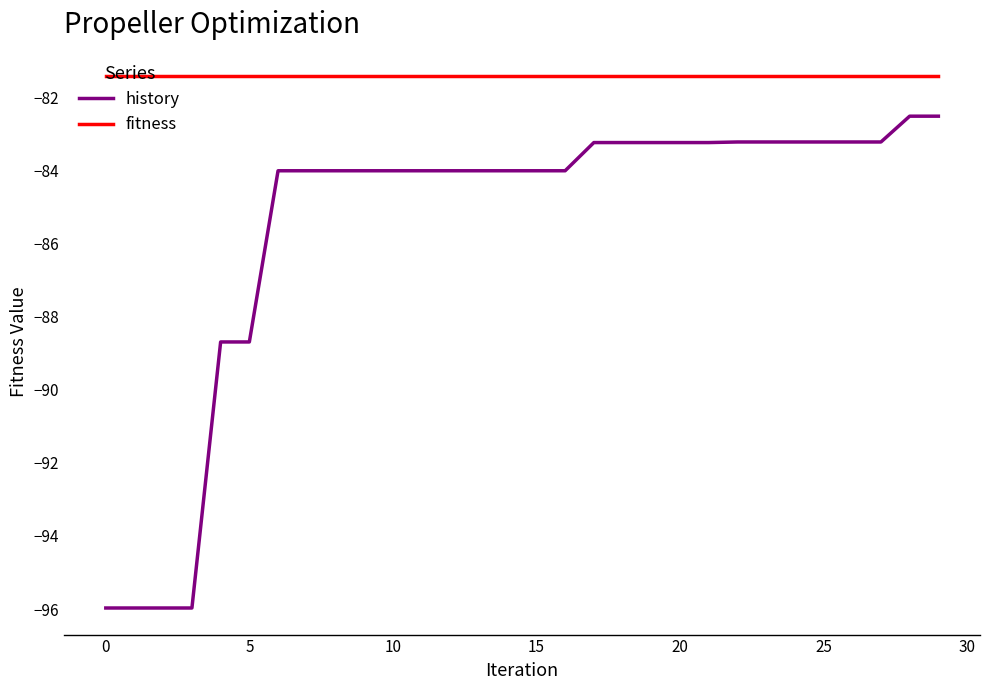

Reading left to right, transcribe all the data shown in this chart.

history: -96.0	-96.0	-96.0	-96.0	-88.7	-88.7	-84.0	-84.0	-84.0	-84.0	-84.0	-84.0	-84.0	-84.0	-84.0	-84.0	-84.0	-83.2	-83.2	-83.2	-83.2	-83.2	-83.2	-83.2	-83.2	-83.2	-83.2	-83.2	-82.5	-82.5
fitness: -81.4	-81.4	-81.4	-81.4	-81.4	-81.4	-81.4	-81.4	-81.4	-81.4	-81.4	-81.4	-81.4	-81.4	-81.4	-81.4	-81.4	-81.4	-81.4	-81.4	-81.4	-81.4	-81.4	-81.4	-81.4	-81.4	-81.4	-81.4	-81.4	-81.4